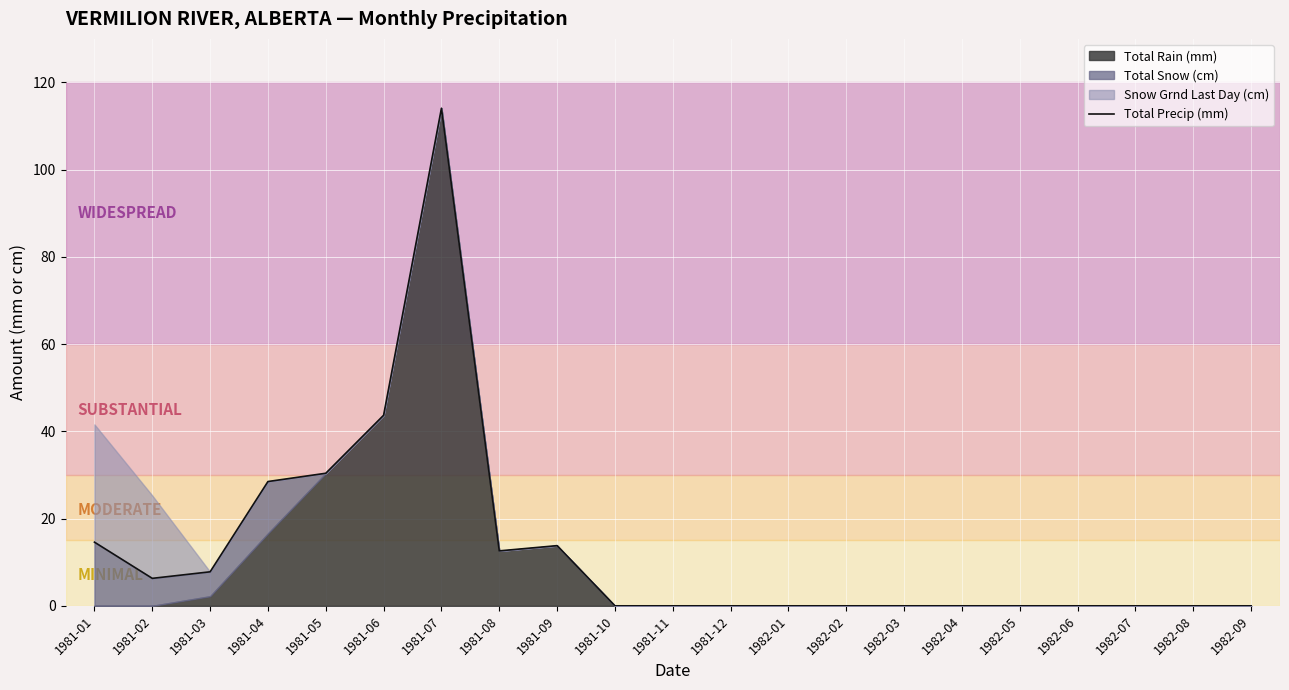

Reading left to right, what are all the values shown in this chart?

14.6	6.3	7.8	28.5	30.4	43.7	114.1	12.6	13.8	0.0	0.0	0.0	0.0	0.0	0.0	0.0	0.0	0.0	0.0	0.0	0.0